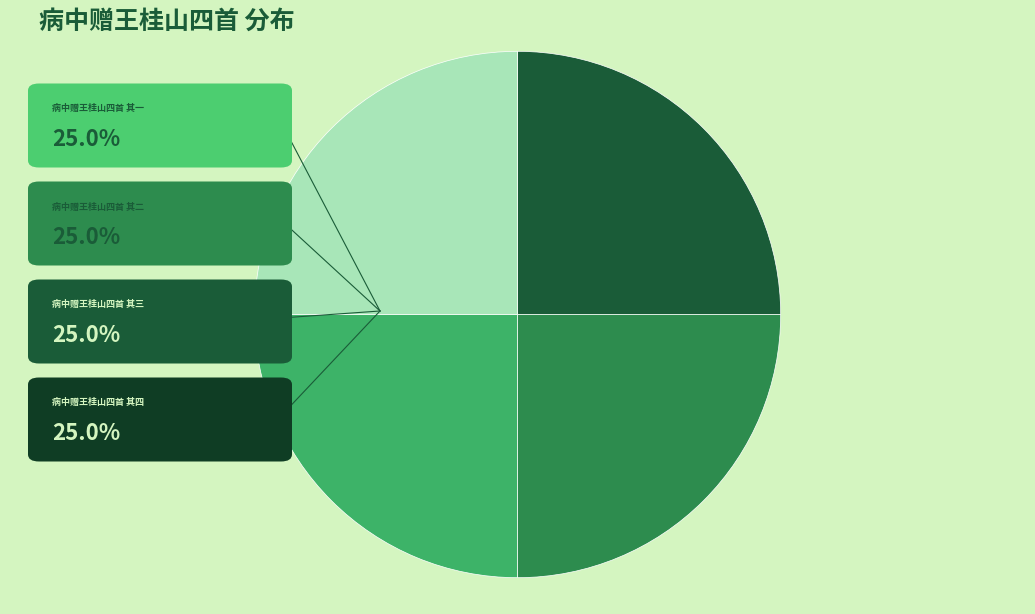

Does any single category account for the majority?

No